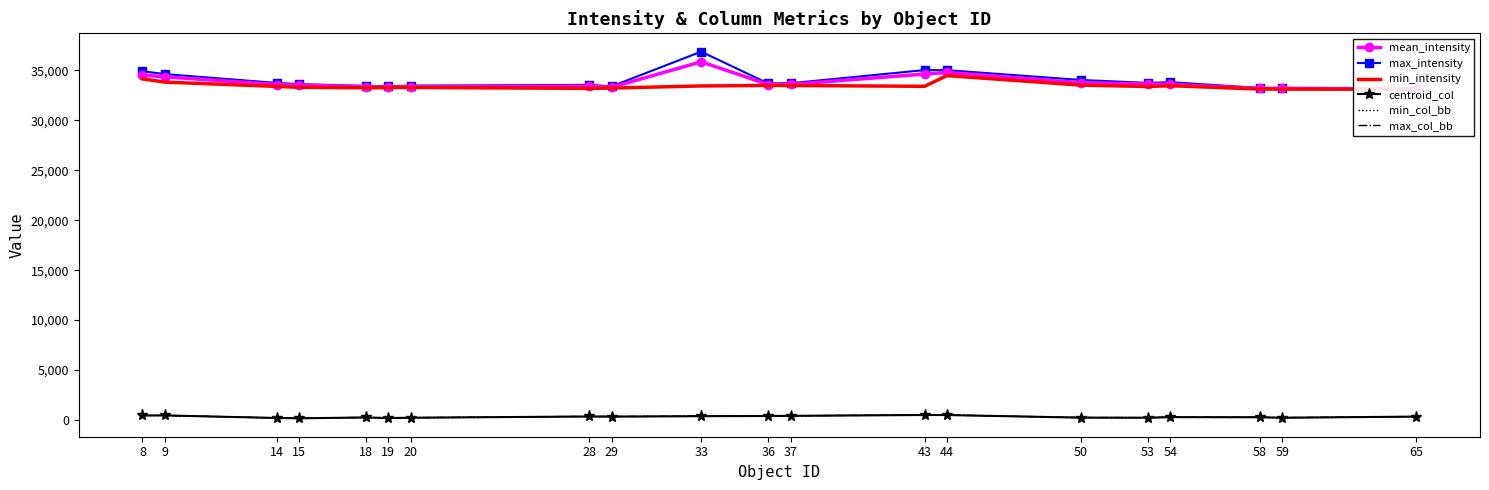

The value of min_intensity at 58 is 33121.0. True or false?

True